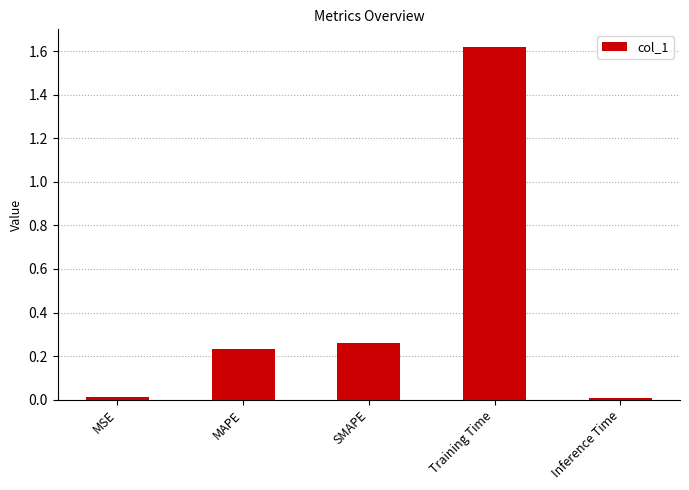

The value at Training Time is 0.6. True or false?

False